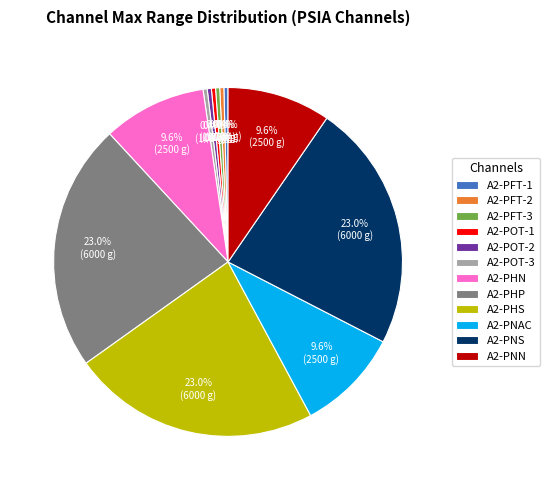

What portion of the pie excludes A2-PHP?

77.0%